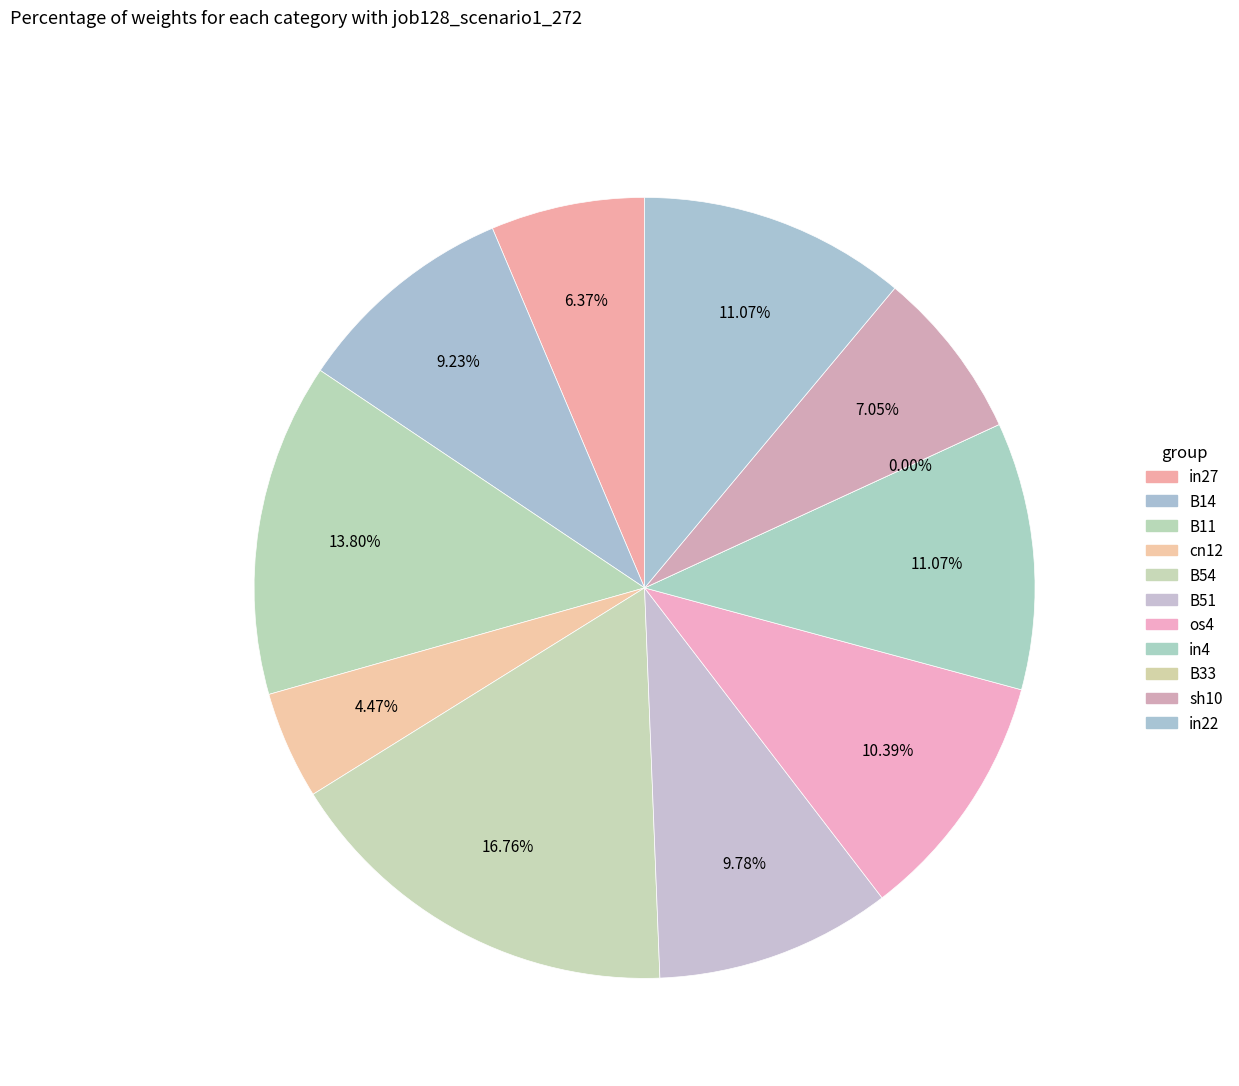

What portion of the pie excludes B11?

86.2%